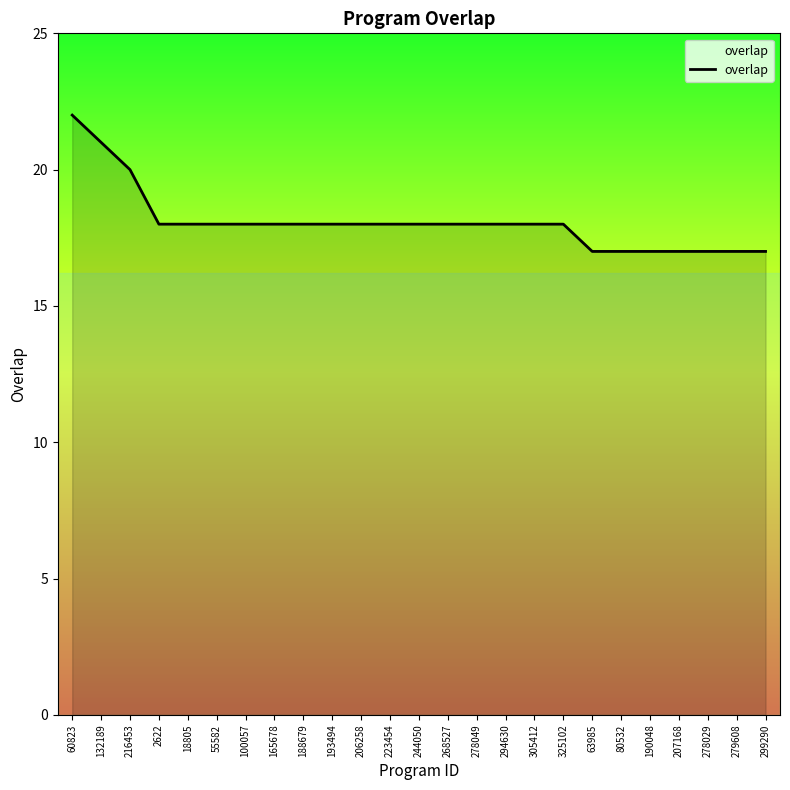

True or false: the data shows 18 at 206258.

True